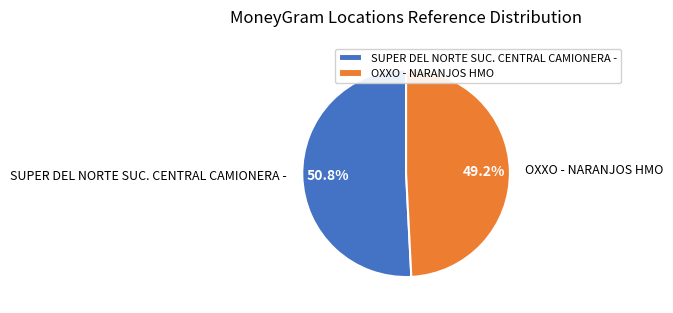

True or false: OXXO - NARANJOS HMO accounts for 41% of the total.

False